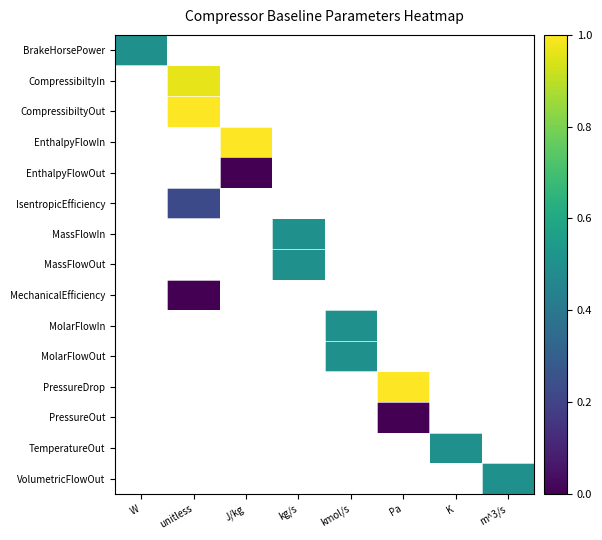

How many series are shown in this chart?

15